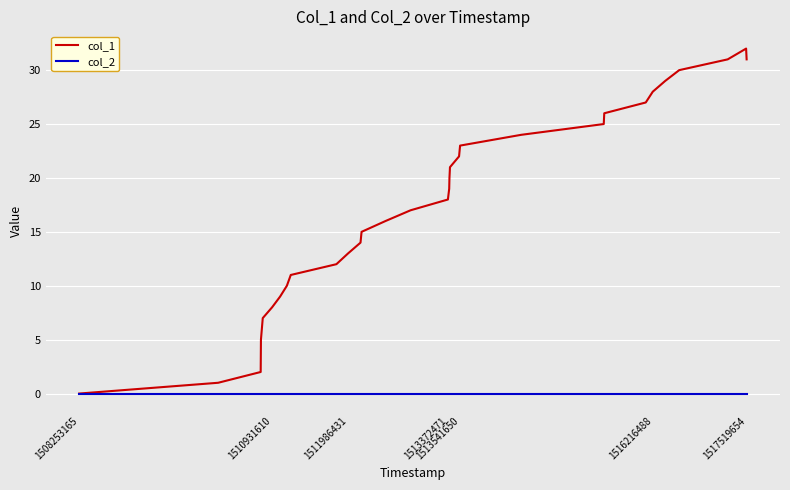

Rank the series by their average value, from lowest to highest.

col_2, col_1